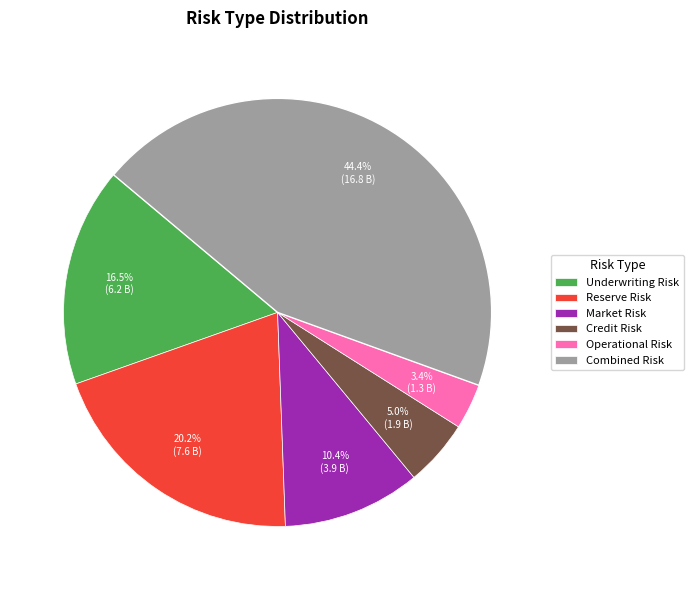

Is there any slice that represents more than half of the pie?

No